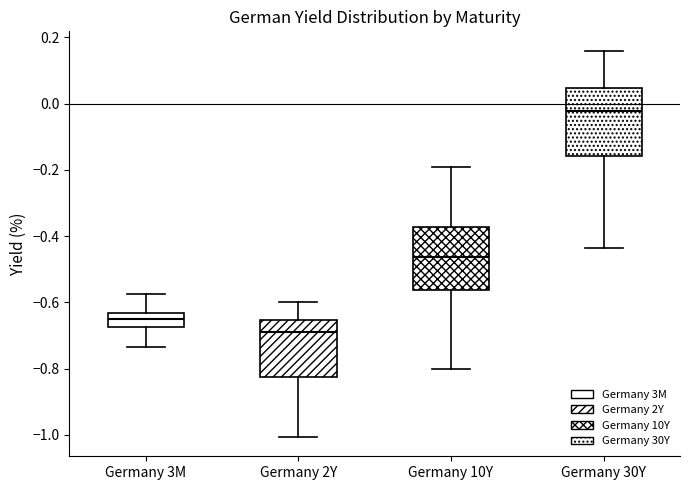

Reading left to right, read every box against the y-axis: the position of its median line, the range the box covers, and the ends of its whiskers. The values are not printed on the chart, so give them approximately, as read against the axis.

Germany 3M: median -0.64 (inside the box), box -0.68 to -0.64, whiskers -0.74 to -0.58
Germany 2Y: median -0.70, box -0.82 to -0.66, whiskers -1.00 to -0.60
Germany 10Y: median -0.46, box -0.56 to -0.38, whiskers -0.80 to -0.20
Germany 30Y: median -0.02, box -0.16 to 0.04, whiskers -0.44 to 0.16